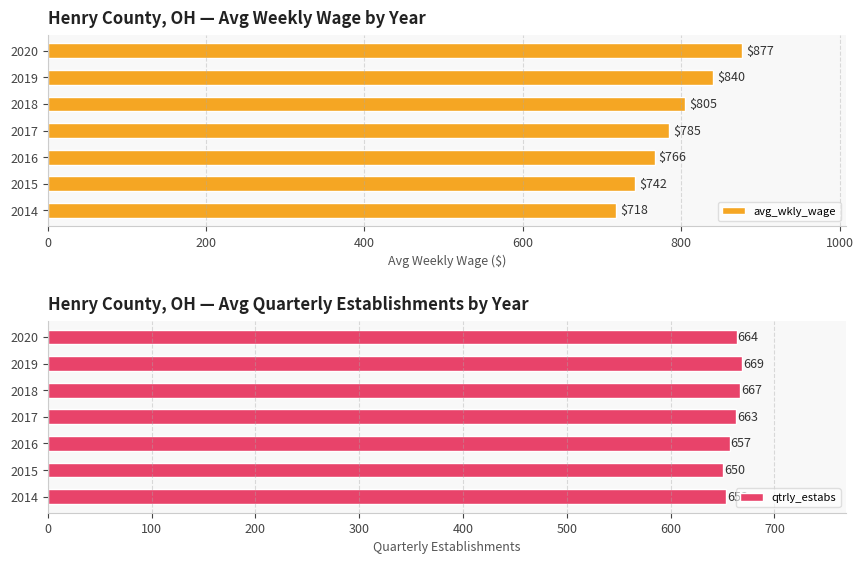

What is the smallest value displayed?

650.5